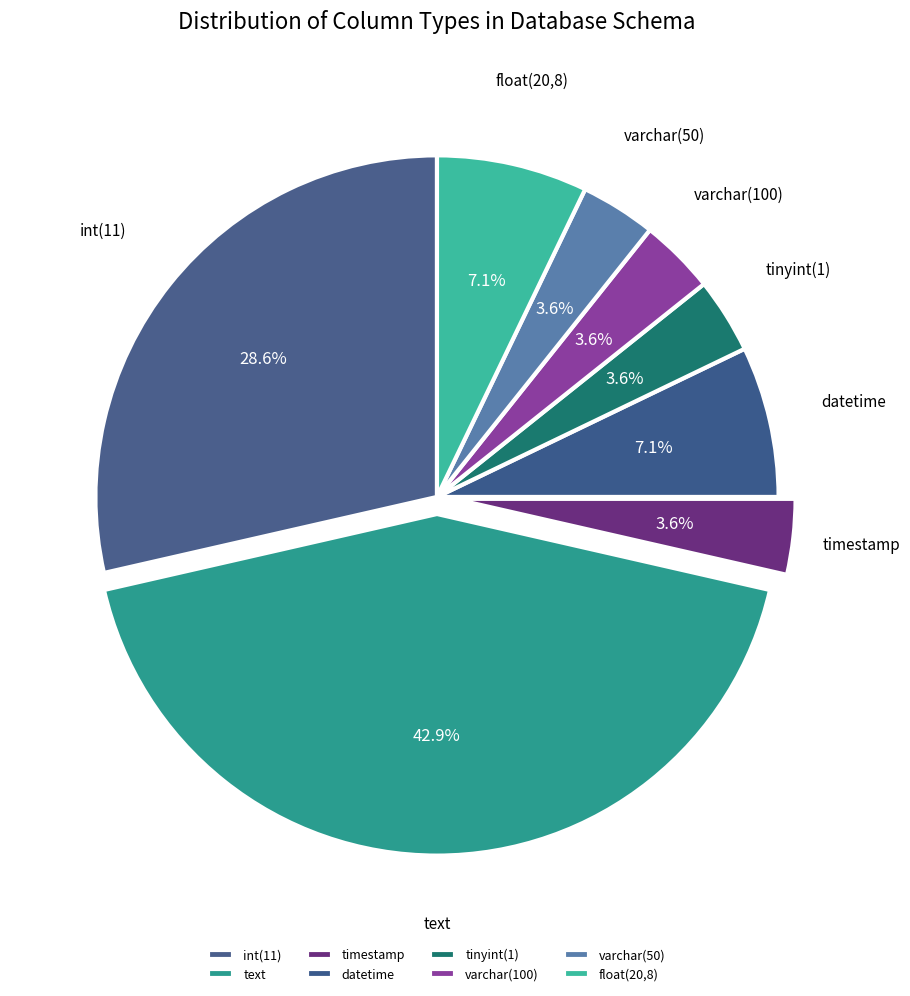

To the nearest percent, what is the difference between the varchar(100) and int(11) slice percentages?

25%